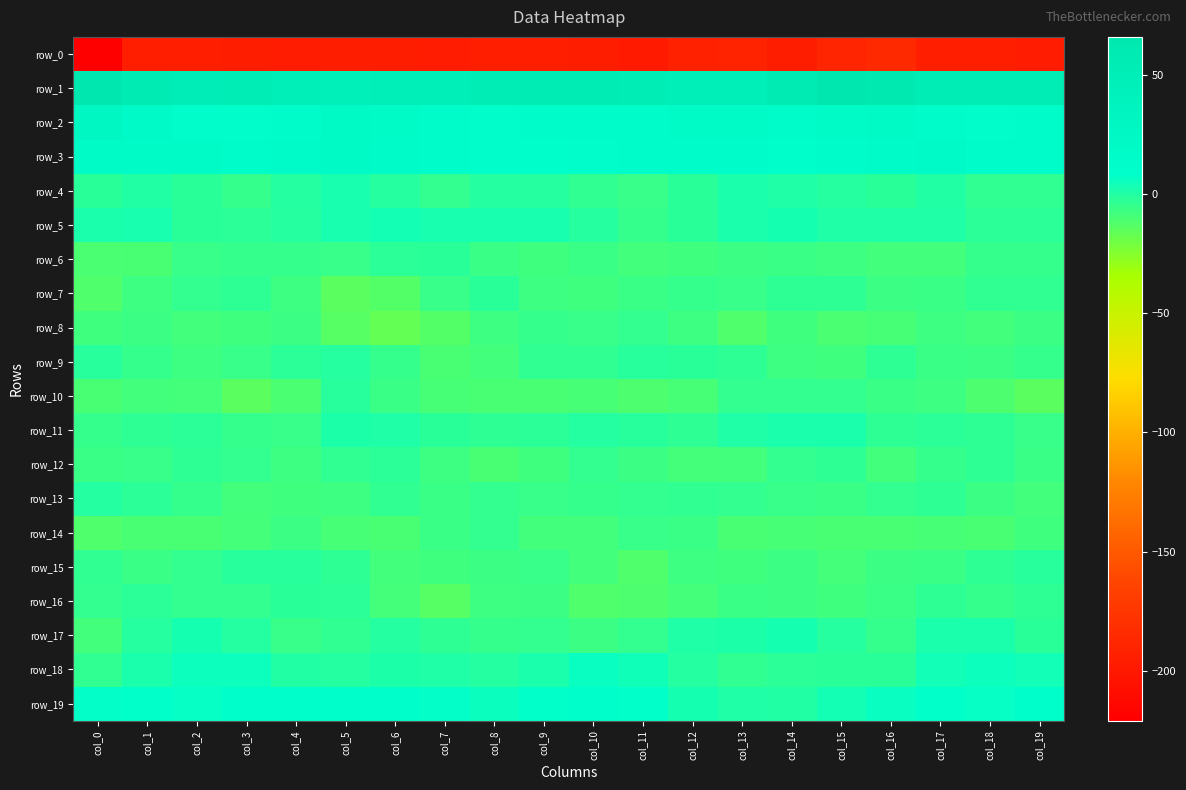

Reading right to left, list all the values displayed in this chart.

row_0: -196.5	-194.4	-194.7	-185.4	-188.7	-195.8	-190.8	-192.2	-198.5	-195.7	-194.5	-194.7	-196.7	-195.8	-195.5	-196.4	-195.5	-195.0	-194.8	-221.0
row_1: 52.4	51.6	53.0	63.1	64.2	57.7	49.9	49.9	52.2	53.7	54.5	51.9	48.0	49.1	45.2	49.1	52.7	51.2	56.0	66.1
row_2: 12.9	11.1	15.3	20.3	16.8	13.7	17.4	18.2	15.5	12.8	13.6	11.4	12.9	18.0	20.5	15.7	11.7	12.0	18.7	27.9
row_3: 13.1	15.1	18.4	16.5	15.5	10.3	13.9	15.6	15.5	11.3	9.6	11.2	13.2	16.4	19.6	16.5	12.8	17.3	18.0	17.9
row_4: -3.8	-4.0	0.2	-2.3	-0.9	0.7	2.1	-2.0	-5.5	-3.6	-0.9	-0.6	-4.3	-1.2	2.3	-0.6	-4.7	-2.2	0.4	-2.0
row_5: -2.7	-2.9	0.7	0.9	0.5	3.1	2.0	-2.0	-5.0	-1.1	2.2	2.6	2.2	3.2	2.5	-0.9	-2.9	-2.0	2.1	1.9
row_6: -5.1	-4.9	-8.3	-8.4	-7.1	-6.0	-6.4	-7.7	-8.4	-6.1	-7.5	-6.0	-2.0	-2.8	-5.5	-4.7	-5.1	-5.7	-9.8	-10.3
row_7: -3.5	-3.7	-5.8	-6.5	-3.1	-3.0	-5.4	-4.9	-5.9	-7.6	-7.4	-2.2	-5.4	-12.7	-14.3	-7.4	-3.0	-4.5	-7.1	-11.7
row_8: -6.7	-8.5	-7.2	-9.2	-10.6	-8.0	-11.4	-7.2	-4.3	-5.2	-5.0	-7.2	-12.8	-16.4	-13.3	-6.8	-7.5	-8.5	-6.8	-7.7
row_9: -5.1	-6.6	-5.9	-3.4	-7.9	-7.3	-3.2	-1.9	-1.8	-3.7	-3.6	-8.0	-9.9	-5.2	-1.0	-2.7	-5.7	-7.0	-4.8	-1.5
row_10: -14.5	-11.1	-7.1	-6.1	-4.4	-4.4	-4.5	-9.6	-10.8	-9.4	-10.1	-10.1	-9.2	-6.1	-1.7	-10.5	-14.7	-8.6	-8.0	-9.7
row_11: -5.7	-3.3	-2.6	-3.0	1.6	2.0	0.9	-3.0	-1.7	-0.7	-2.6	-3.1	-2.0	0.7	1.0	-5.3	-4.9	-2.5	-3.3	-4.9
row_12: -6.1	-3.4	-4.9	-8.2	-3.0	-4.2	-8.4	-9.0	-6.4	-4.6	-7.6	-9.7	-7.2	-2.9	-4.0	-6.9	-4.5	-3.3	-5.6	-6.2
row_13: -8.3	-6.7	-3.3	-4.1	-5.9	-5.4	-4.4	-3.6	-4.2	-4.9	-5.5	-4.5	-6.2	-3.8	-6.9	-7.5	-8.3	-4.7	-2.8	-0.2
row_14: -7.5	-10.2	-9.4	-9.9	-9.8	-9.3	-10.2	-6.0	-5.2	-8.4	-8.2	-4.5	-6.1	-9.7	-9.2	-6.6	-8.7	-9.8	-9.8	-11.4
row_15: -1.8	-3.1	-6.0	-6.8	-8.7	-6.5	-7.8	-7.4	-11.5	-8.2	-5.6	-6.5	-7.9	-8.1	-3.2	-1.5	-1.7	-4.2	-6.1	-3.9
row_16: -3.4	-5.1	-3.2	-6.3	-7.5	-6.3	-5.8	-8.9	-10.9	-11.5	-6.3	-7.2	-13.4	-9.0	-2.9	-2.0	-4.5	-4.4	-2.9	-4.3
row_17: -2.0	1.8	1.9	-4.9	-1.1	2.7	1.4	0.9	-4.2	-6.4	-4.2	-4.8	-3.3	-0.6	-3.8	-5.3	-0.3	2.9	-0.8	-8.1
row_18: 4.1	5.4	4.0	-2.0	-2.4	-2.9	-3.7	-0.5	4.4	6.1	1.9	-0.6	0.9	1.5	-0.3	0.2	5.2	5.4	1.6	-3.7
row_19: 10.7	6.7	7.8	6.2	3.5	0.2	0.5	3.2	7.7	11.0	7.8	6.0	7.3	8.6	9.4	10.8	8.9	6.7	8.0	7.4